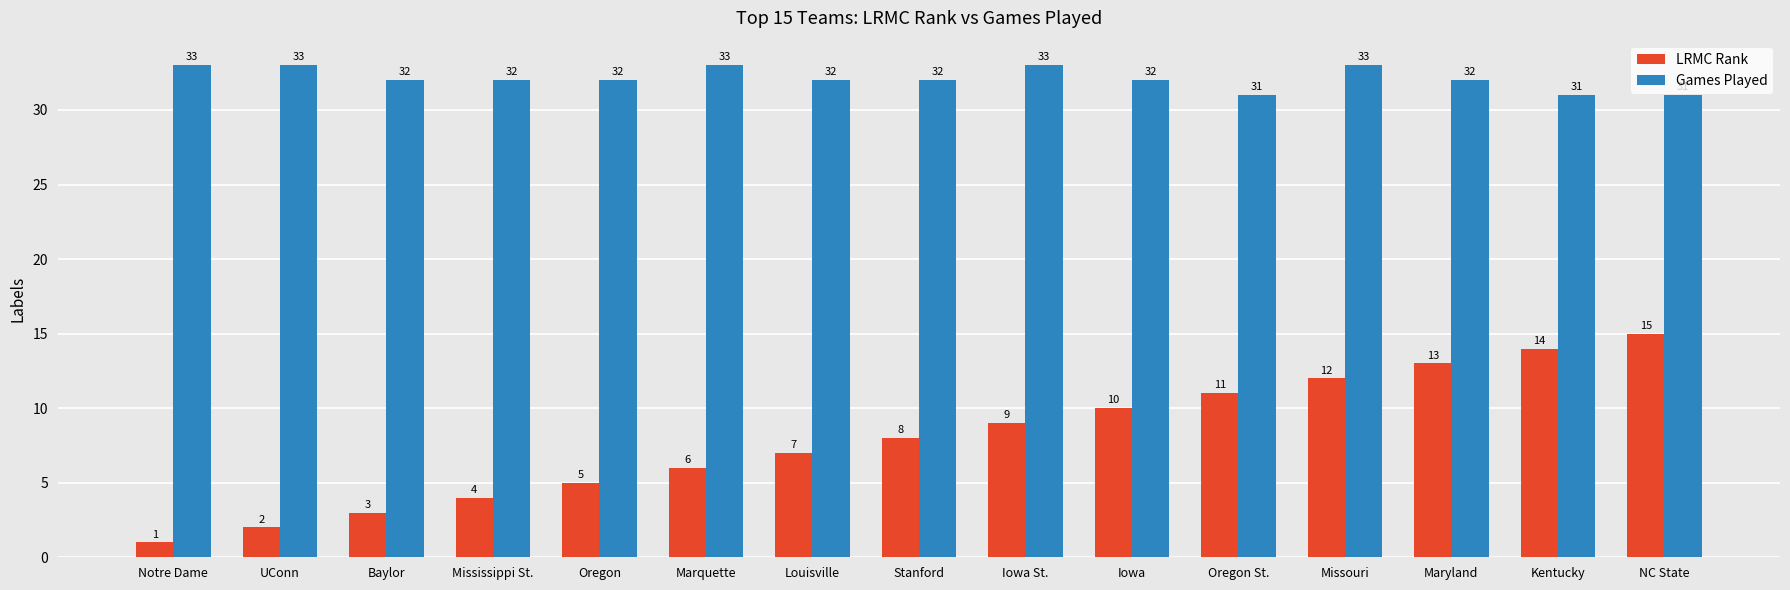

What value does the Games Played series have at Iowa?

32